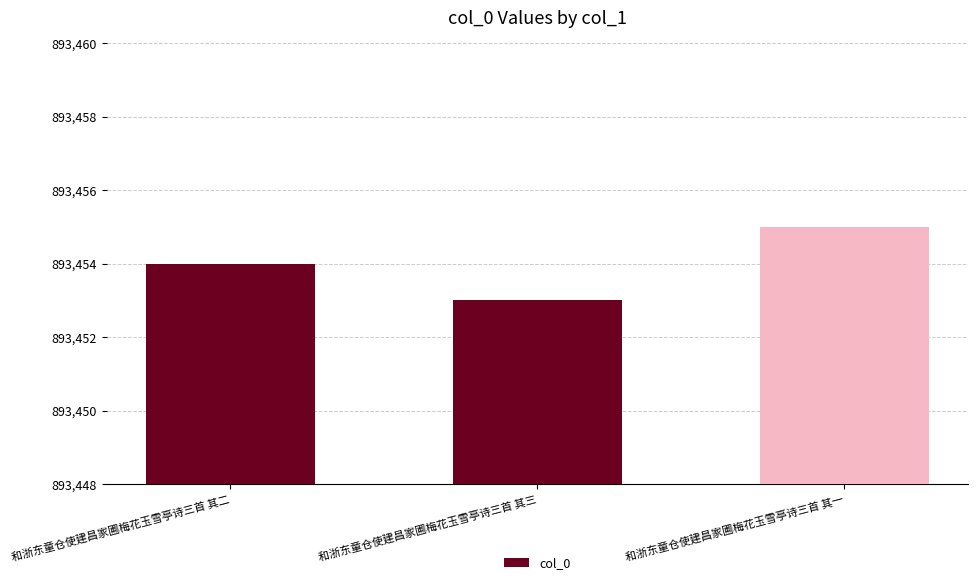

List the labels in order of value, largest first.

和浙东童仓使建昌家圃梅花玉雪亭诗三首 其一, 和浙东童仓使建昌家圃梅花玉雪亭诗三首 其二, 和浙东童仓使建昌家圃梅花玉雪亭诗三首 其三